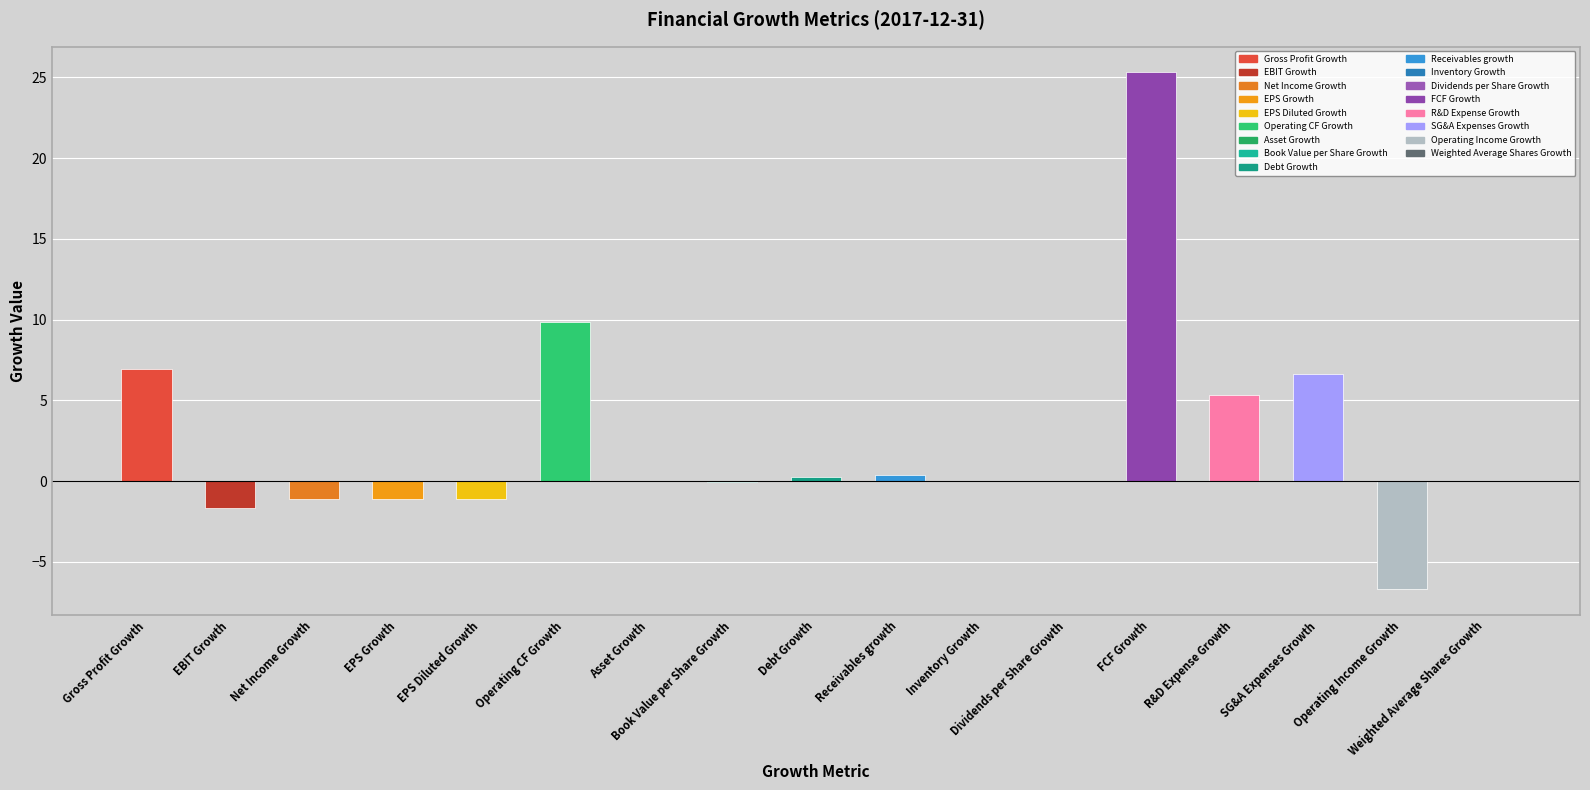

What is the approximate value at Book Value per Share Growth?

-0.1